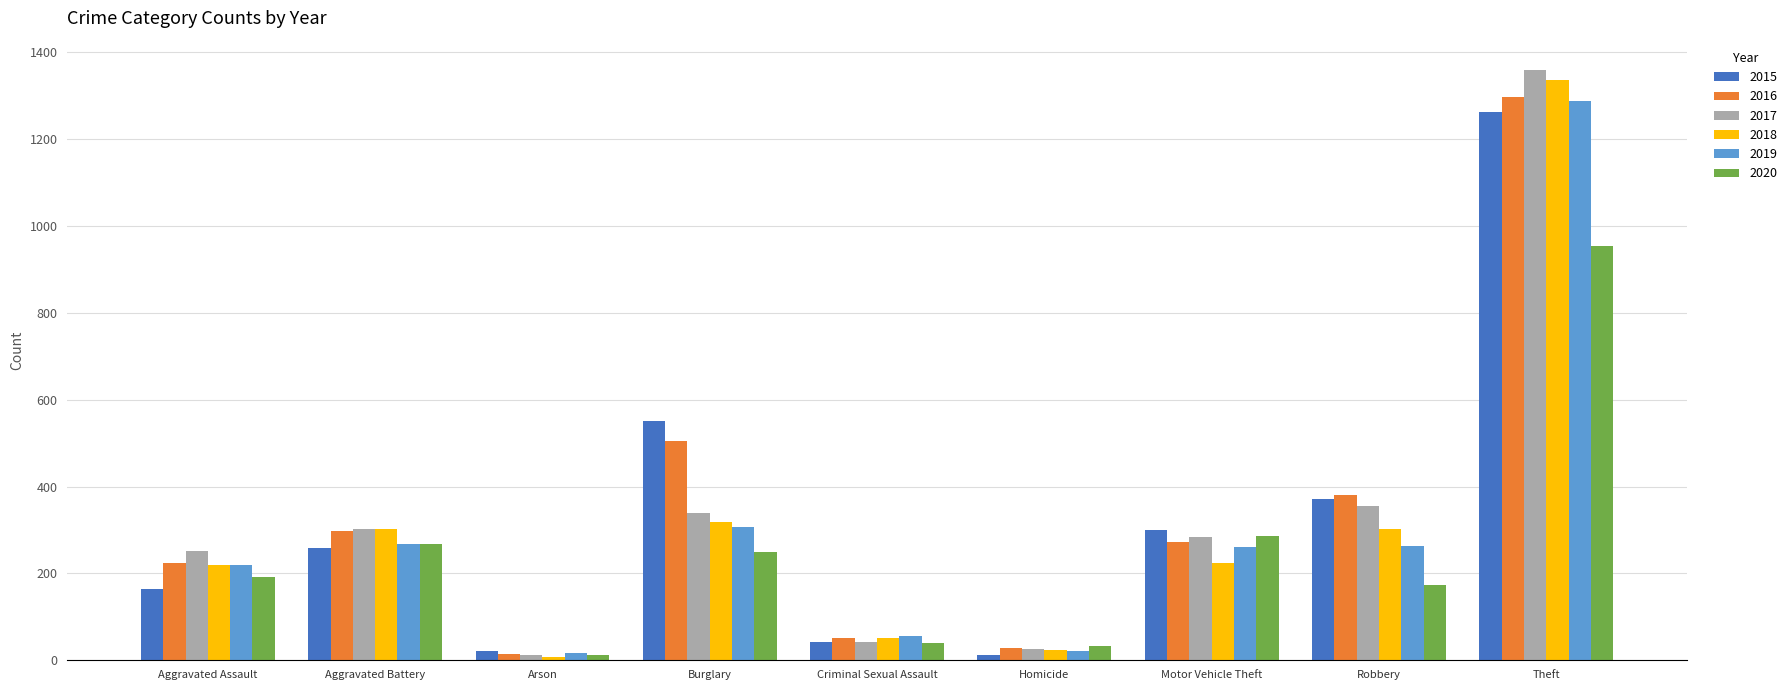

Which series changed the most between Homicide and Theft?

2017